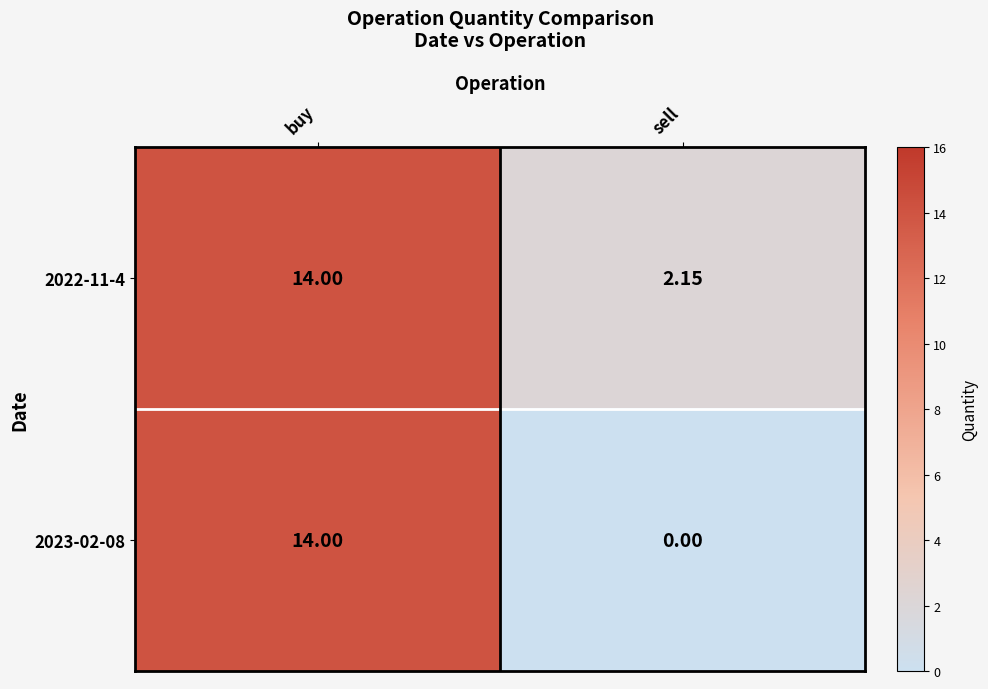

Rank the categories by 2023-02-08 value from highest to lowest.

buy, sell